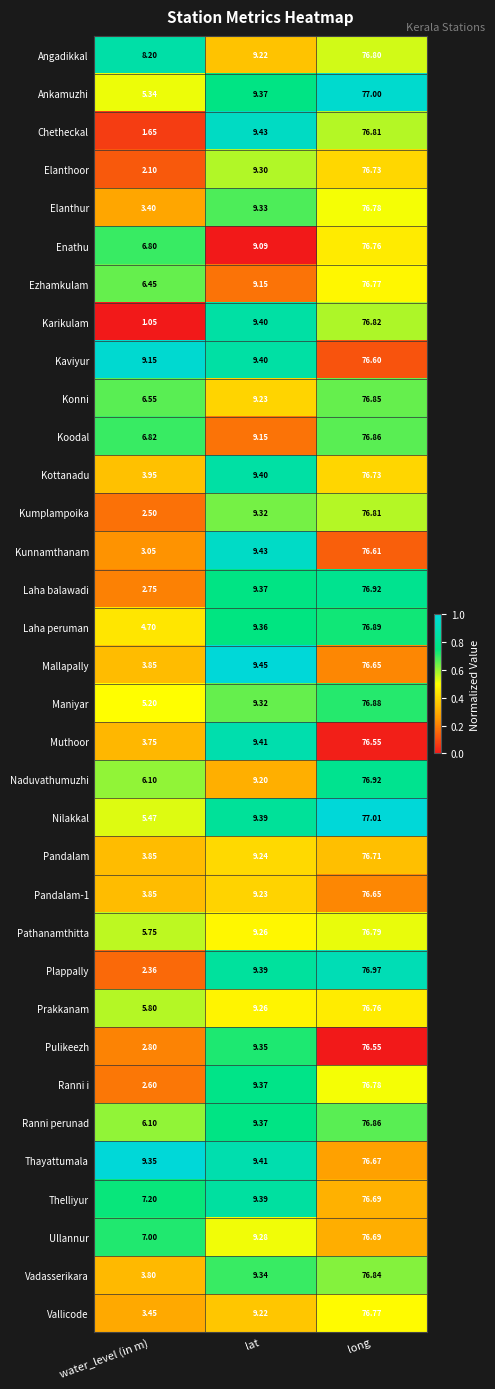

How many series are shown in this chart?

34